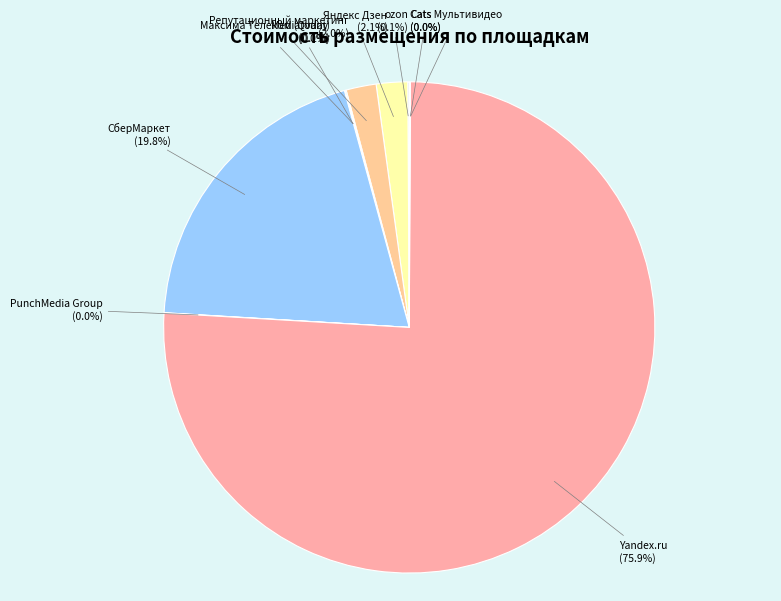

What percentage is NOT represented by Яндекс Дзен?

97.9%